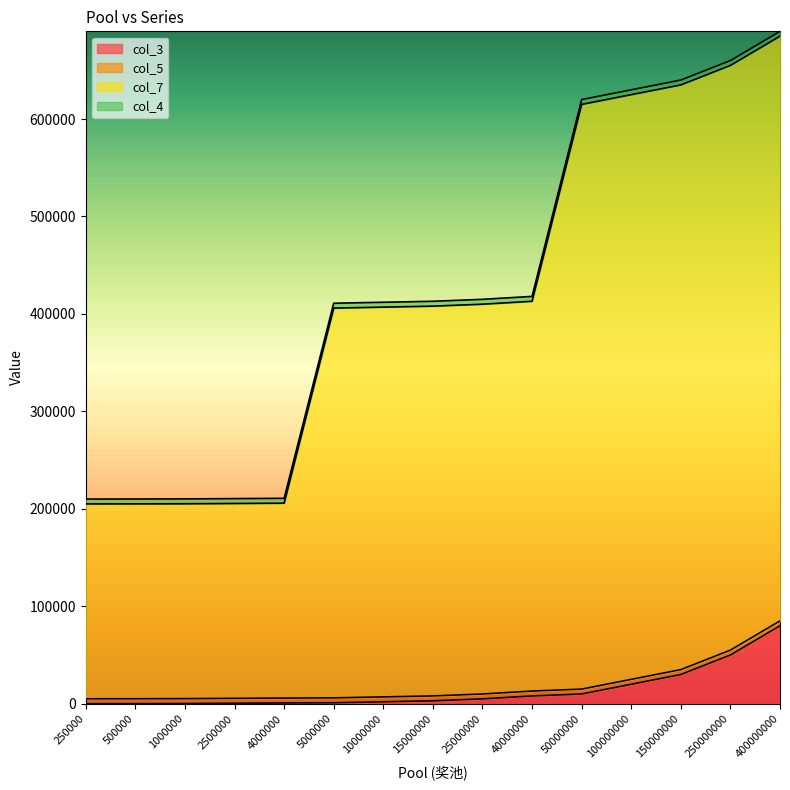

Does the chart display data point markers on the line(s)?

No